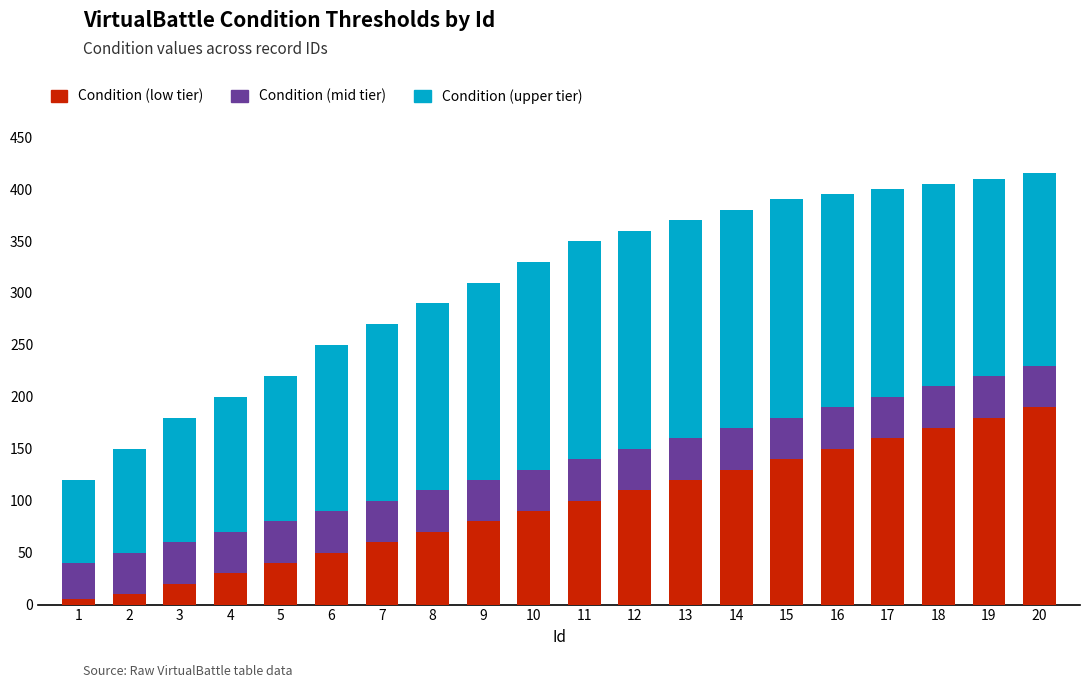

What is the sum of all Condition (low tier) values?

1905